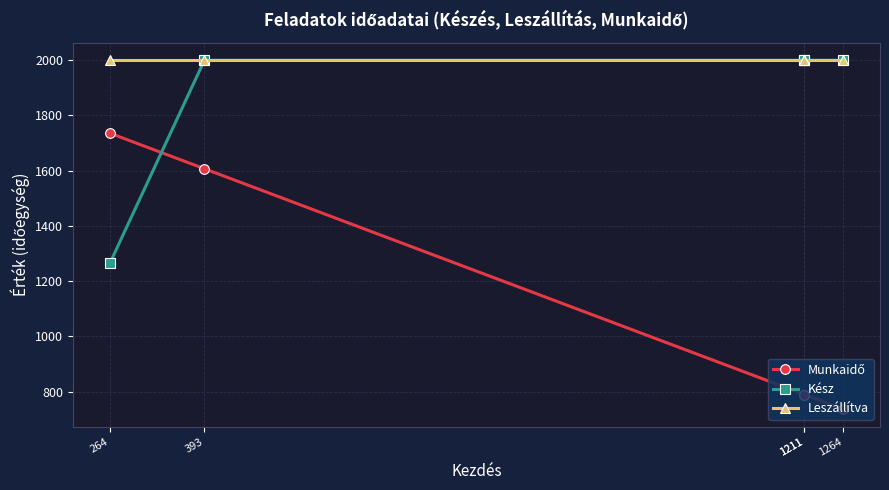

List the series in order of their peak value, highest first.

Kész, Leszállítva, Munkaidő